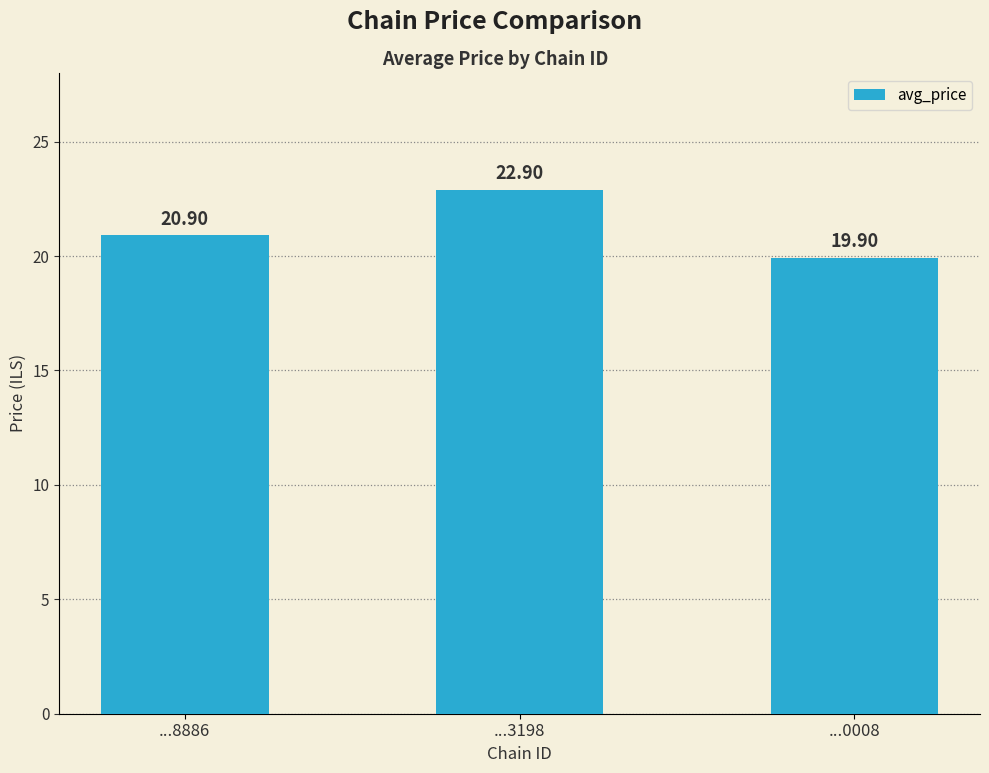

Between ...0008 and ...8886, which is larger?

...8886